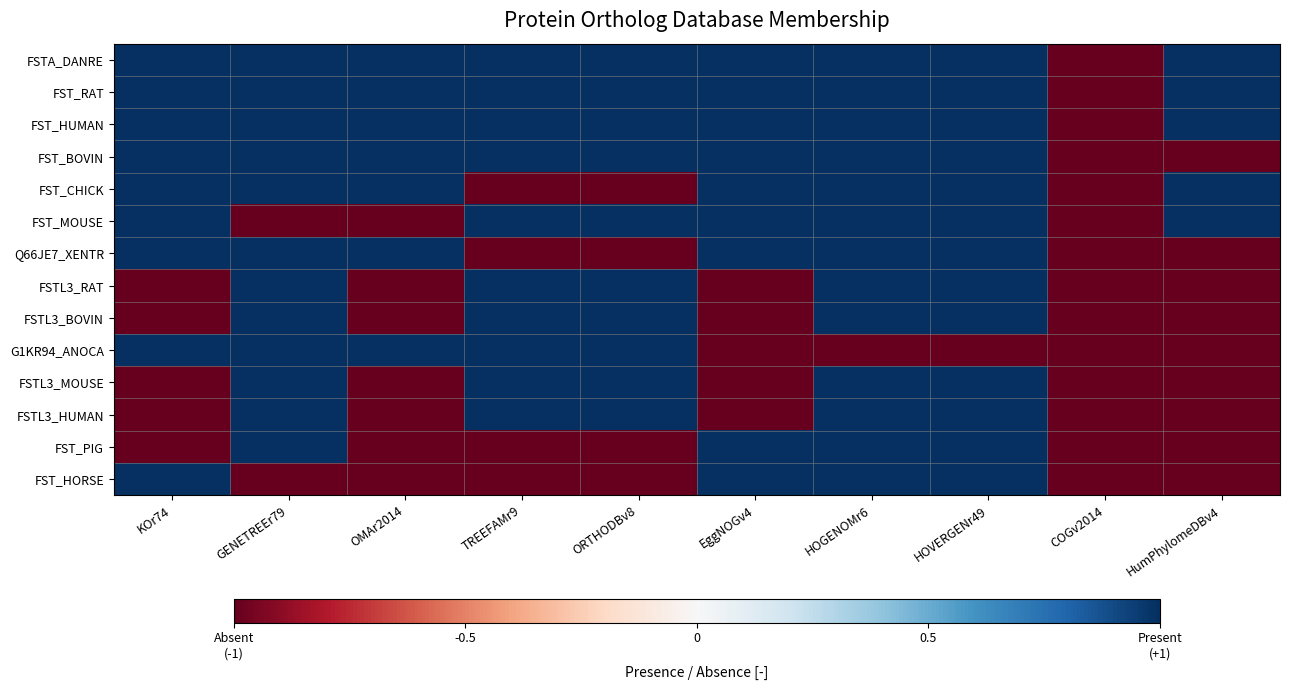

Reading right to left, list all the values displayed in this chart.

FSTA_DANRE: HumPhylomeDBv4=1	COGv2014=-1	HOVERGENr49=1	HOGENOMr6=1	EggNOGv4=1	ORTHODBv8=1	TREEFAMr9=1	OMAr2014=1	GENETREEr79=1	KOr74=1
FST_RAT: HumPhylomeDBv4=1	COGv2014=-1	HOVERGENr49=1	HOGENOMr6=1	EggNOGv4=1	ORTHODBv8=1	TREEFAMr9=1	OMAr2014=1	GENETREEr79=1	KOr74=1
FST_HUMAN: HumPhylomeDBv4=1	COGv2014=-1	HOVERGENr49=1	HOGENOMr6=1	EggNOGv4=1	ORTHODBv8=1	TREEFAMr9=1	OMAr2014=1	GENETREEr79=1	KOr74=1
FST_BOVIN: HumPhylomeDBv4=-1	COGv2014=-1	HOVERGENr49=1	HOGENOMr6=1	EggNOGv4=1	ORTHODBv8=1	TREEFAMr9=1	OMAr2014=1	GENETREEr79=1	KOr74=1
FST_CHICK: HumPhylomeDBv4=1	COGv2014=-1	HOVERGENr49=1	HOGENOMr6=1	EggNOGv4=1	ORTHODBv8=-1	TREEFAMr9=-1	OMAr2014=1	GENETREEr79=1	KOr74=1
FST_MOUSE: HumPhylomeDBv4=1	COGv2014=-1	HOVERGENr49=1	HOGENOMr6=1	EggNOGv4=1	ORTHODBv8=1	TREEFAMr9=1	OMAr2014=-1	GENETREEr79=-1	KOr74=1
Q66JE7_XENTR: HumPhylomeDBv4=-1	COGv2014=-1	HOVERGENr49=1	HOGENOMr6=1	EggNOGv4=1	ORTHODBv8=-1	TREEFAMr9=-1	OMAr2014=1	GENETREEr79=1	KOr74=1
FSTL3_RAT: HumPhylomeDBv4=-1	COGv2014=-1	HOVERGENr49=1	HOGENOMr6=1	EggNOGv4=-1	ORTHODBv8=1	TREEFAMr9=1	OMAr2014=-1	GENETREEr79=1	KOr74=-1
FSTL3_BOVIN: HumPhylomeDBv4=-1	COGv2014=-1	HOVERGENr49=1	HOGENOMr6=1	EggNOGv4=-1	ORTHODBv8=1	TREEFAMr9=1	OMAr2014=-1	GENETREEr79=1	KOr74=-1
G1KR94_ANOCA: HumPhylomeDBv4=-1	COGv2014=-1	HOVERGENr49=-1	HOGENOMr6=-1	EggNOGv4=-1	ORTHODBv8=1	TREEFAMr9=1	OMAr2014=1	GENETREEr79=1	KOr74=1
FSTL3_MOUSE: HumPhylomeDBv4=-1	COGv2014=-1	HOVERGENr49=1	HOGENOMr6=1	EggNOGv4=-1	ORTHODBv8=1	TREEFAMr9=1	OMAr2014=-1	GENETREEr79=1	KOr74=-1
FSTL3_HUMAN: HumPhylomeDBv4=-1	COGv2014=-1	HOVERGENr49=1	HOGENOMr6=1	EggNOGv4=-1	ORTHODBv8=1	TREEFAMr9=1	OMAr2014=-1	GENETREEr79=1	KOr74=-1
FST_PIG: HumPhylomeDBv4=-1	COGv2014=-1	HOVERGENr49=1	HOGENOMr6=1	EggNOGv4=1	ORTHODBv8=-1	TREEFAMr9=-1	OMAr2014=-1	GENETREEr79=1	KOr74=-1
FST_HORSE: HumPhylomeDBv4=-1	COGv2014=-1	HOVERGENr49=1	HOGENOMr6=1	EggNOGv4=1	ORTHODBv8=-1	TREEFAMr9=-1	OMAr2014=-1	GENETREEr79=-1	KOr74=1